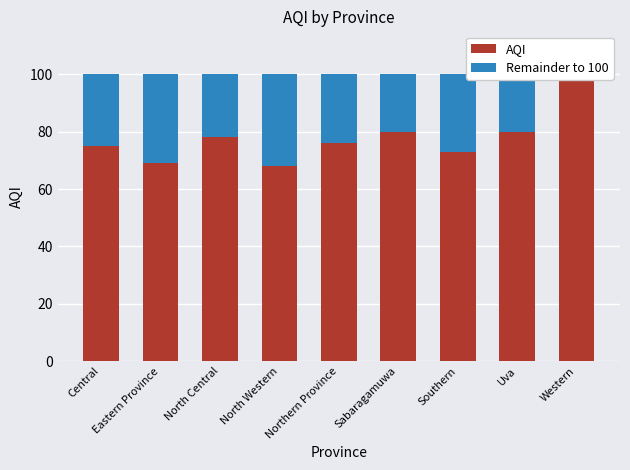

What is the difference between the highest and lowest values at Northern Province?

52